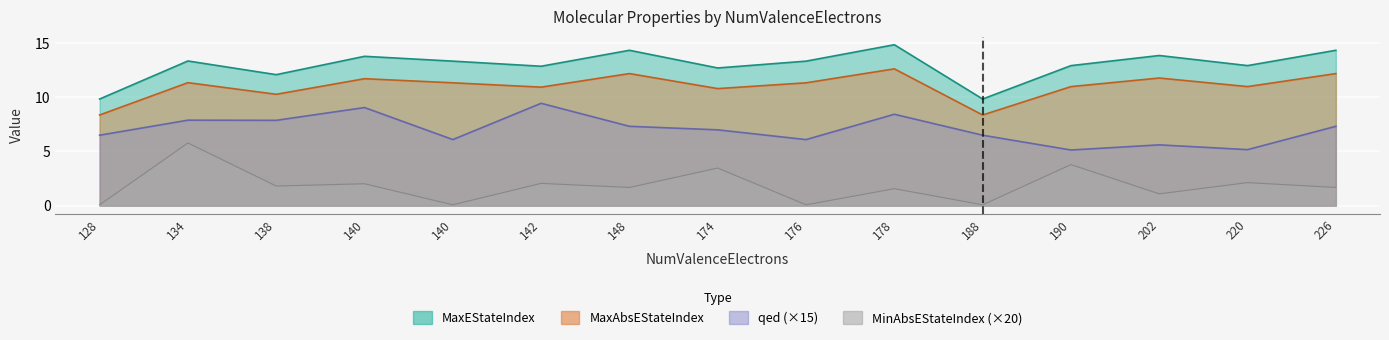

True or false: MaxAbsEStateIndex and qed cross at least once.

False